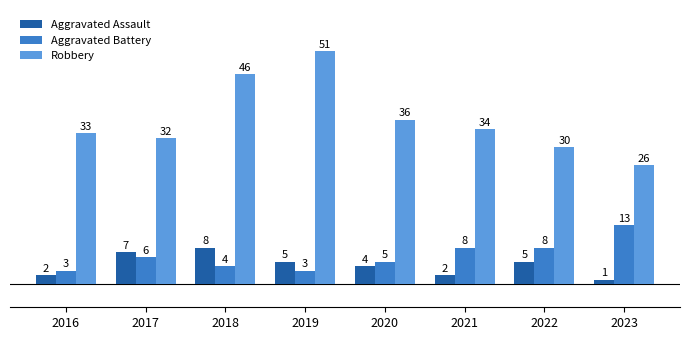

Which series has the largest total across all categories?

Robbery